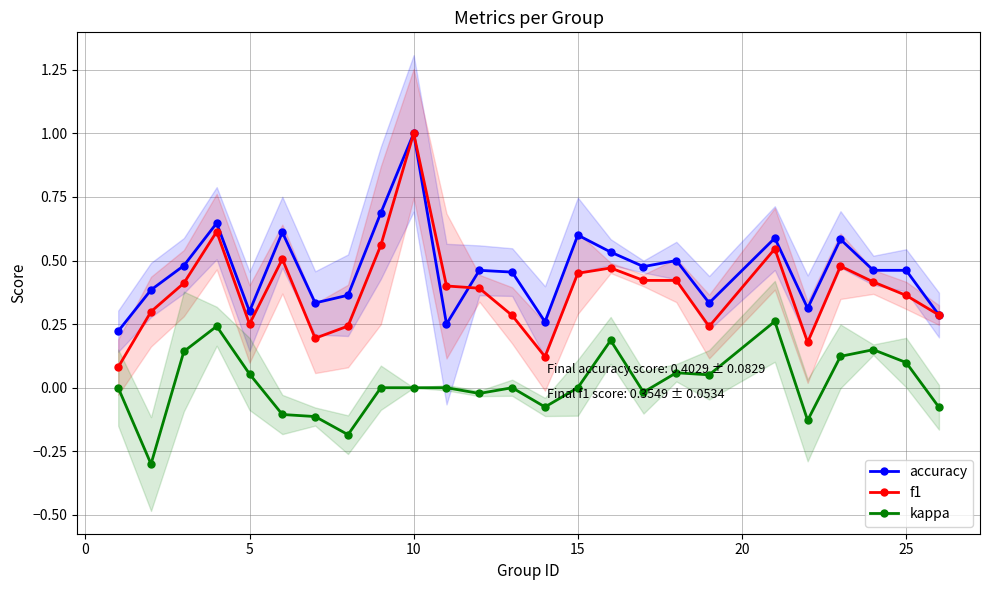

What is the difference between the maximum and minimum values in the accuracy series?

0.8